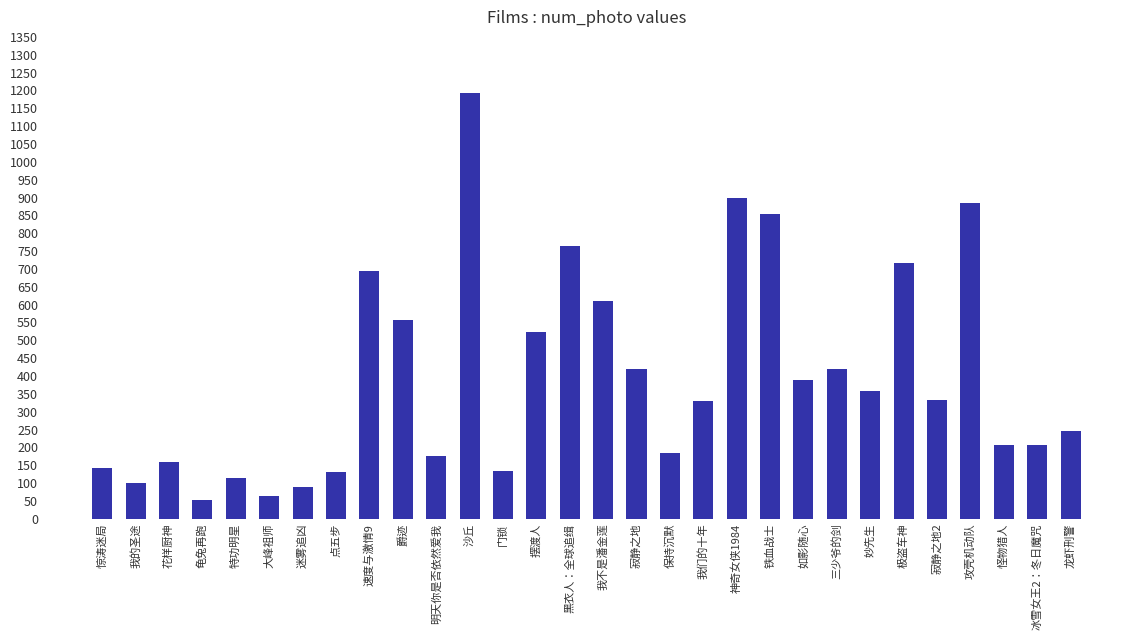

The value at 沙丘 is 1802. True or false?

False